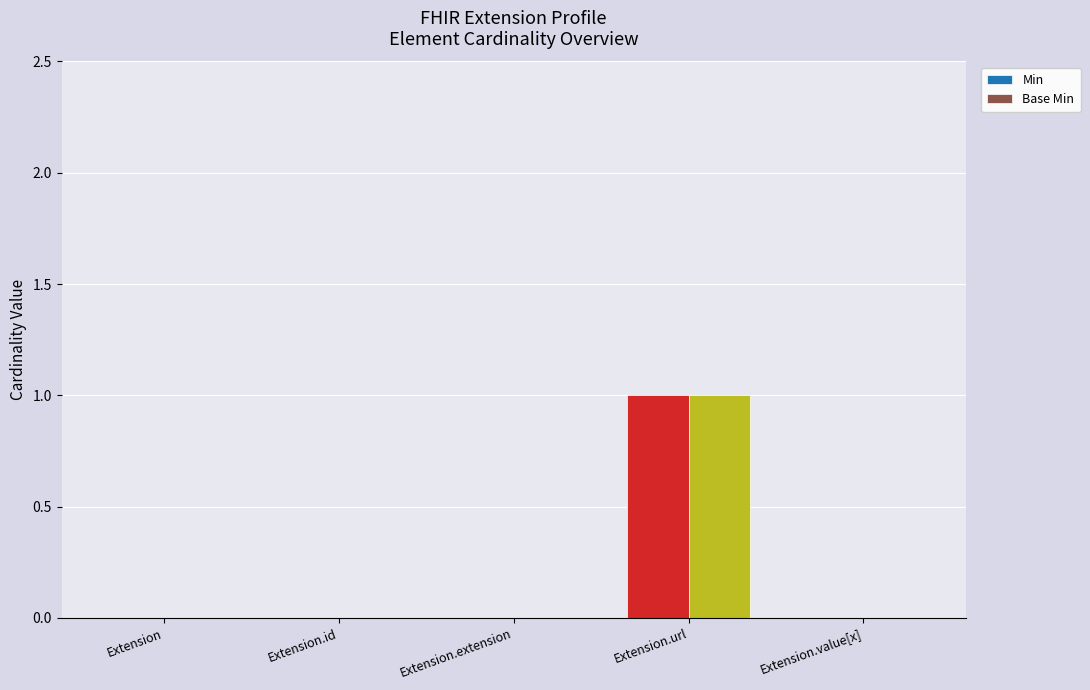

Which category has the highest value in the Base Min series?

Extension.url